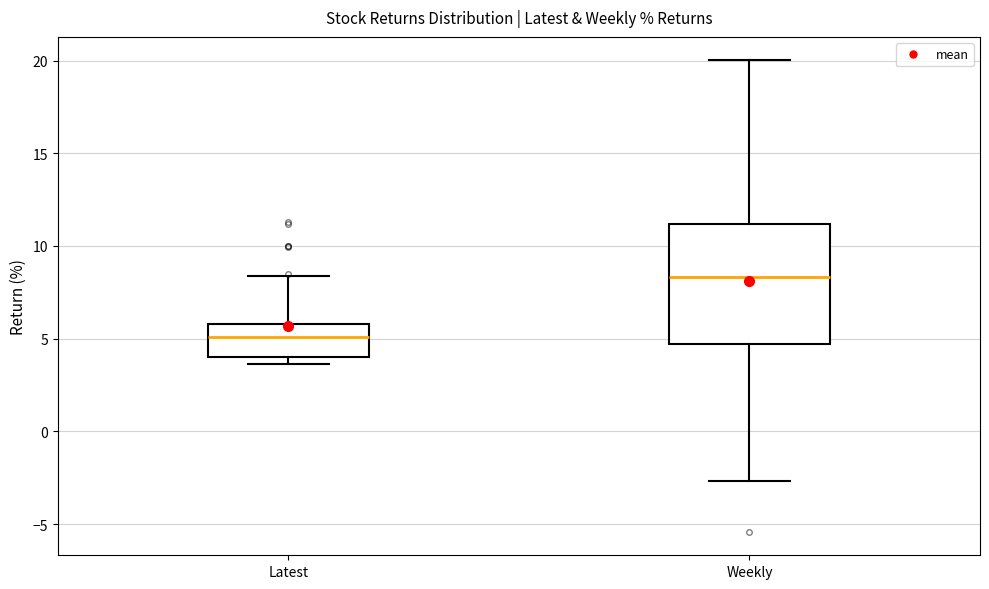

Where is the upper edge of the box for Latest on the y-axis? The values are not printed on the chart, so give them approximately, as read against the axis.

6.0